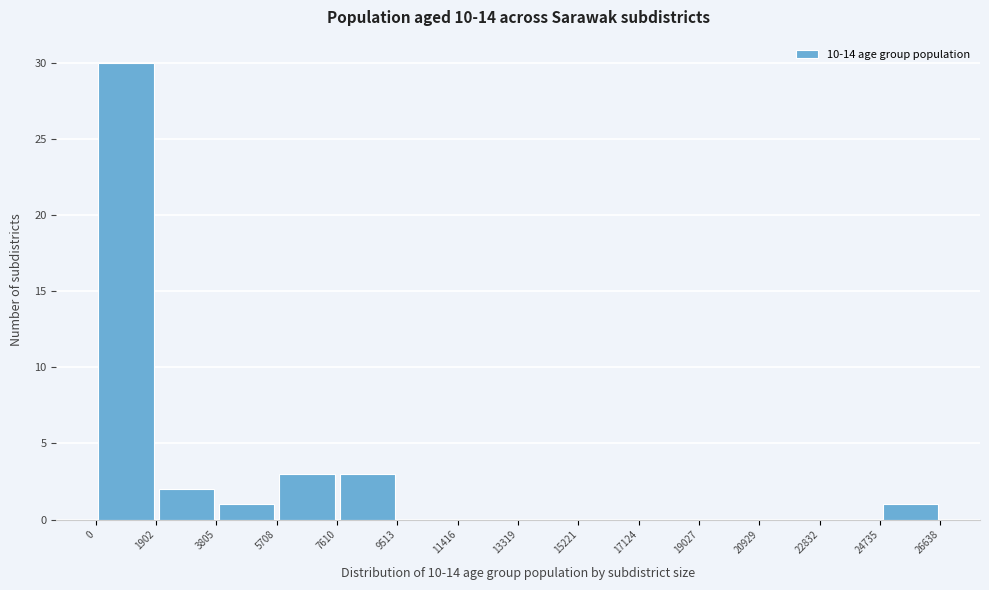

Reading left to right, transcribe this chart: for each bar, give the range it covers on the x-axis and its height. The values are not printed on the chart, so give them approximately, as read against the axis.

0 to 1902: 30
1902 to 3805: 2
3805 to 5708: 1
5708 to 7610: 3
7610 to 9513: 3
9513 to 11416: 0
11416 to 13319: 0
13319 to 15221: 0
15221 to 17124: 0
17124 to 19027: 0
19027 to 20929: 0
20929 to 22832: 0
22832 to 24735: 0
24735 to 26638: 1